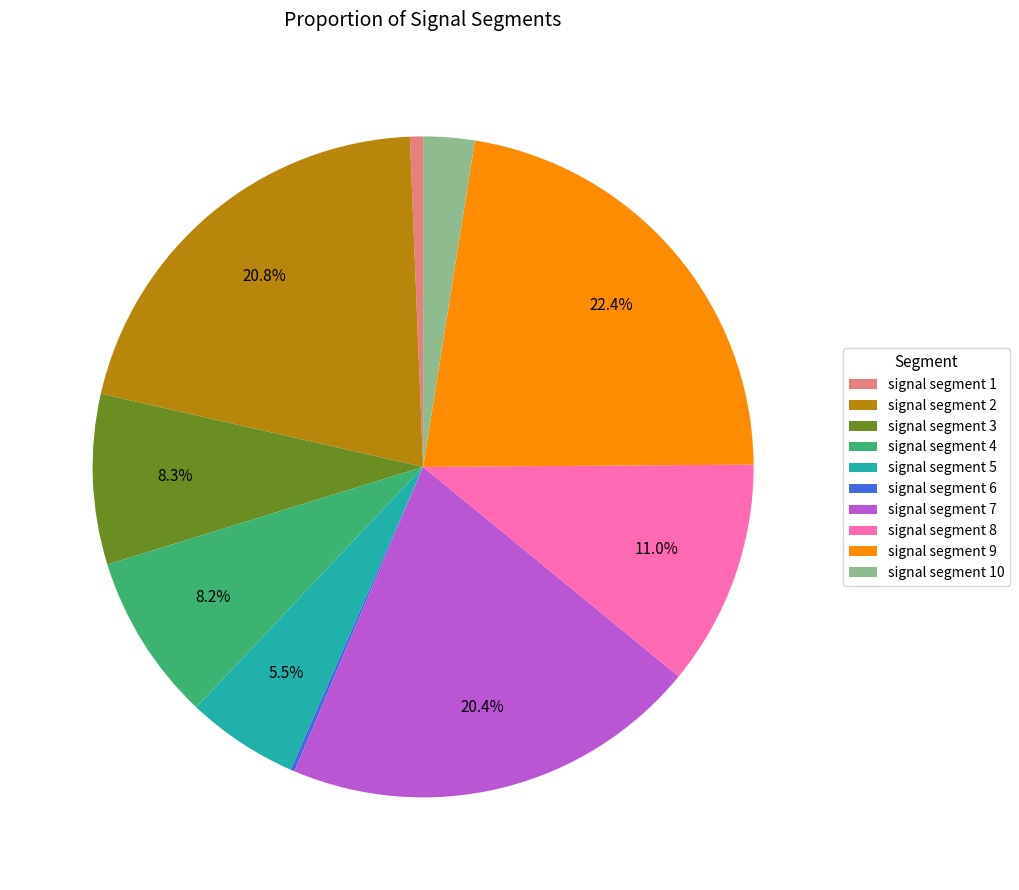

What is the largest slice in the pie chart?

signal segment 9